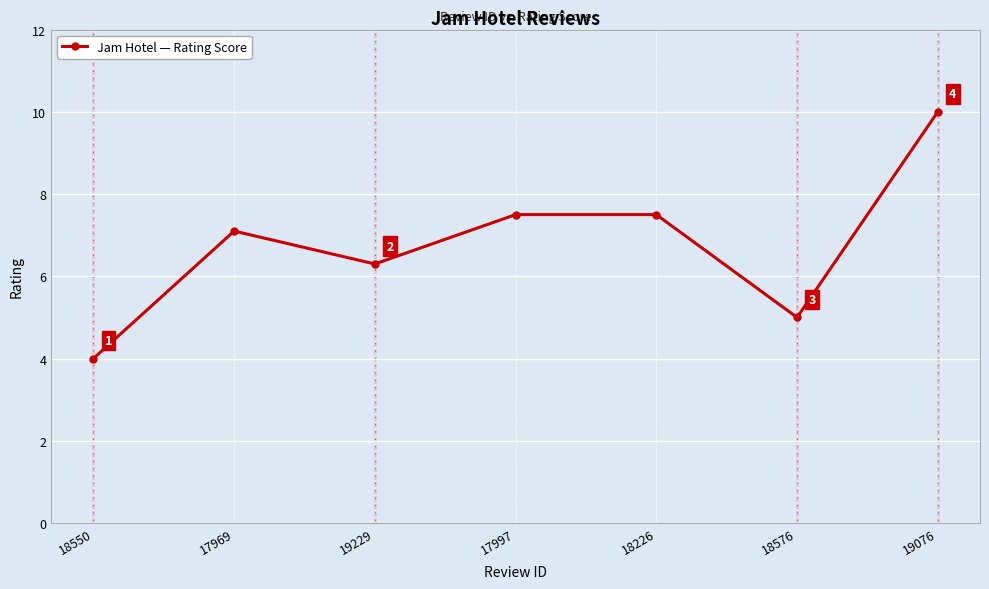

The chart shows a value of 10.0 at 19076. True or false?

True